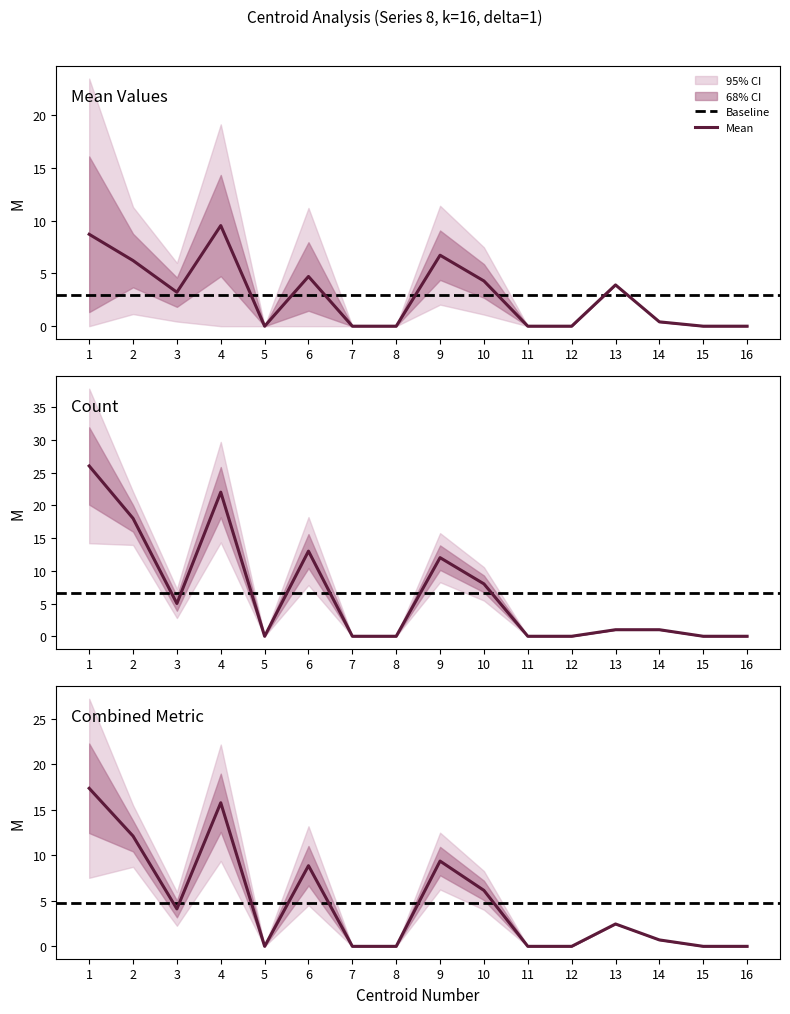

What is the sum of the Mean values at 9 and 12?

6.7